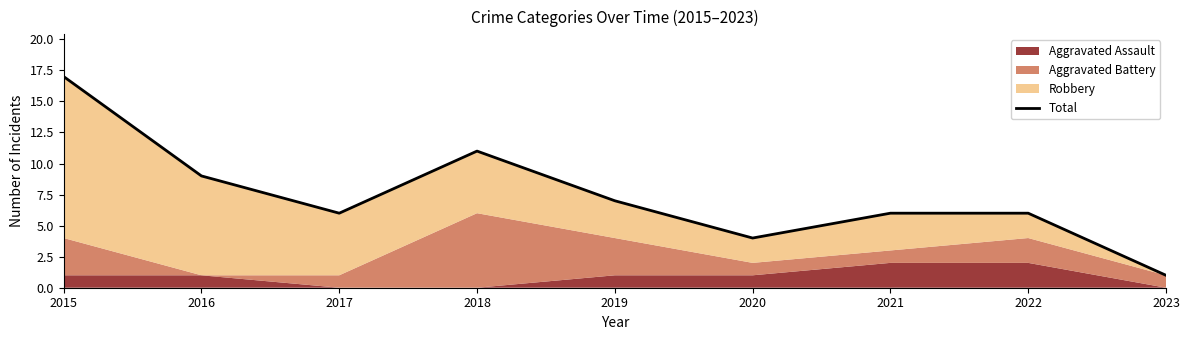

What is the sum of the values at 2021 and 2018?

17